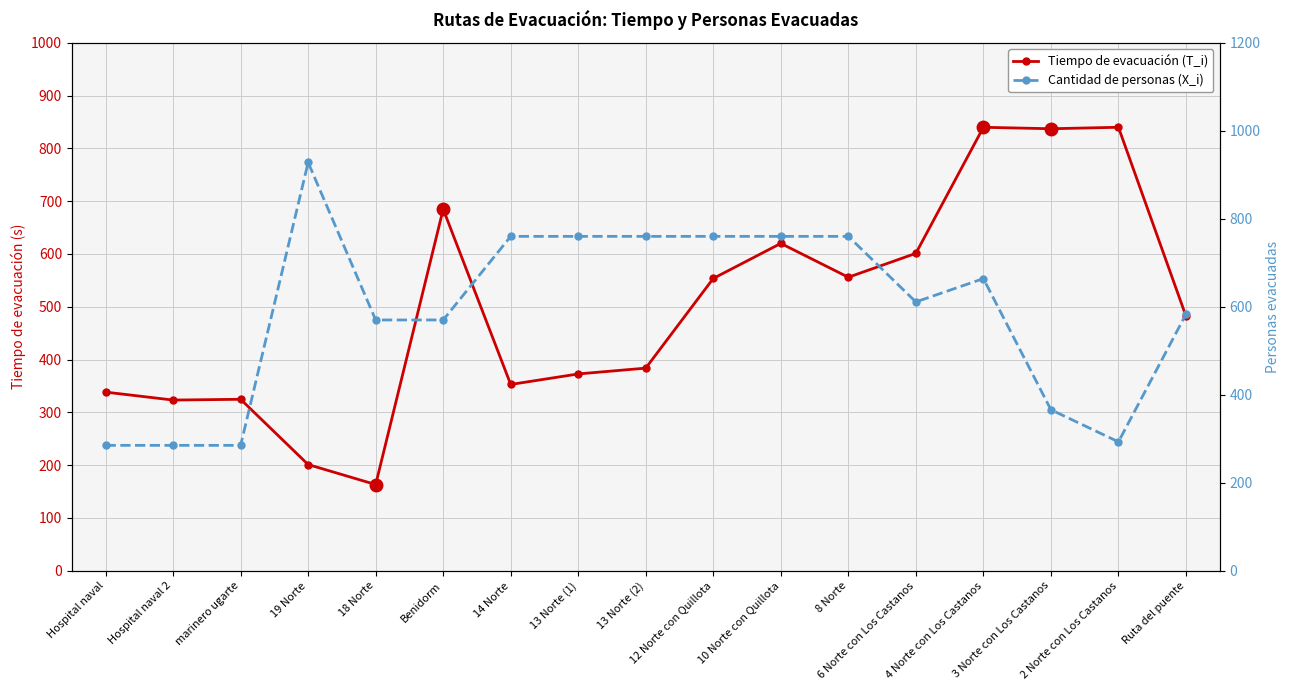

Which series changed the most between 12 Norte con Quillota and 10 Norte con Quillota?

Tiempo de evacuación (T_i)